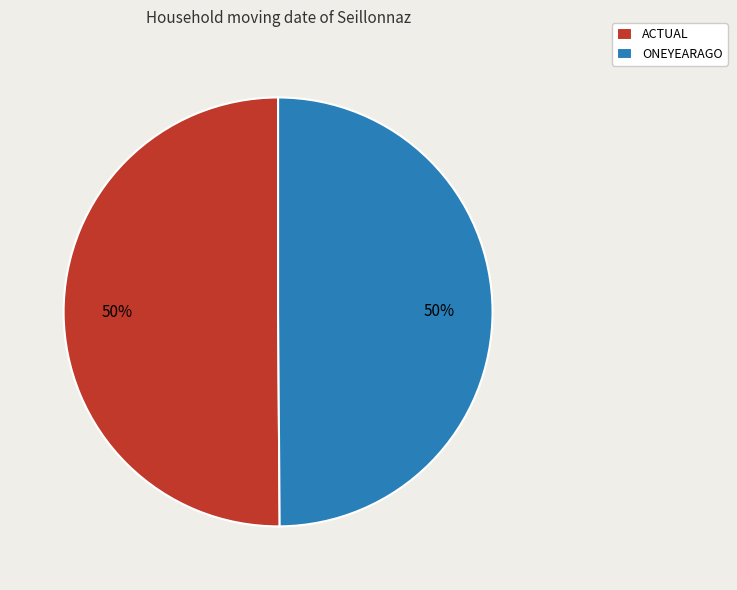

Is the sum of ACTUAL and ONEYEARAGO greater than half?

Yes